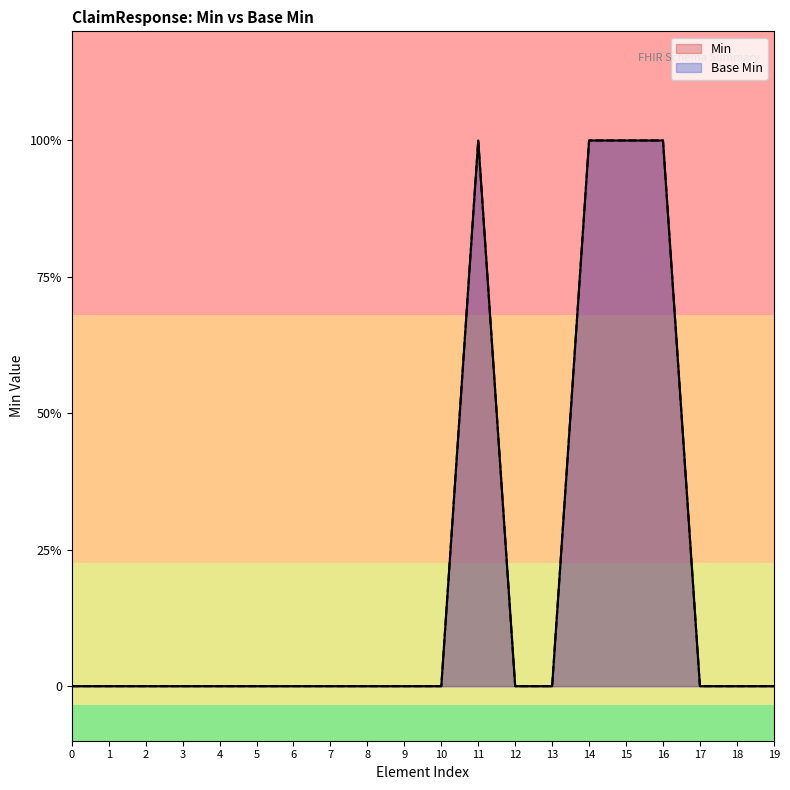

Reading left to right, extract all data points from this chart.

Min: 0	0	0	0	0	0	0	0	0	0	0	1	0	0	1	1	1	0	0	0
Base Min: 0	0	0	0	0	0	0	0	0	0	0	1	0	0	1	1	1	0	0	0